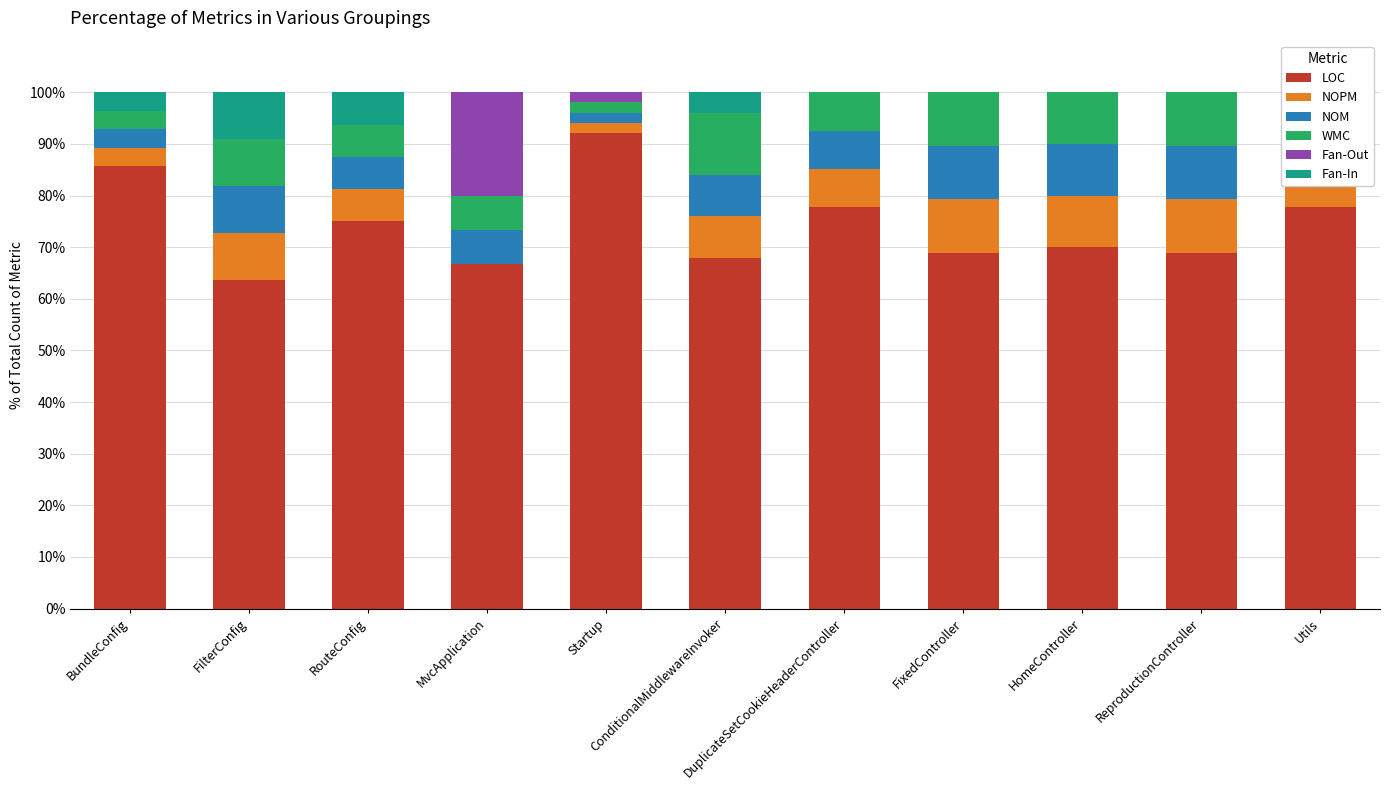

What position from the right is Startup?

7